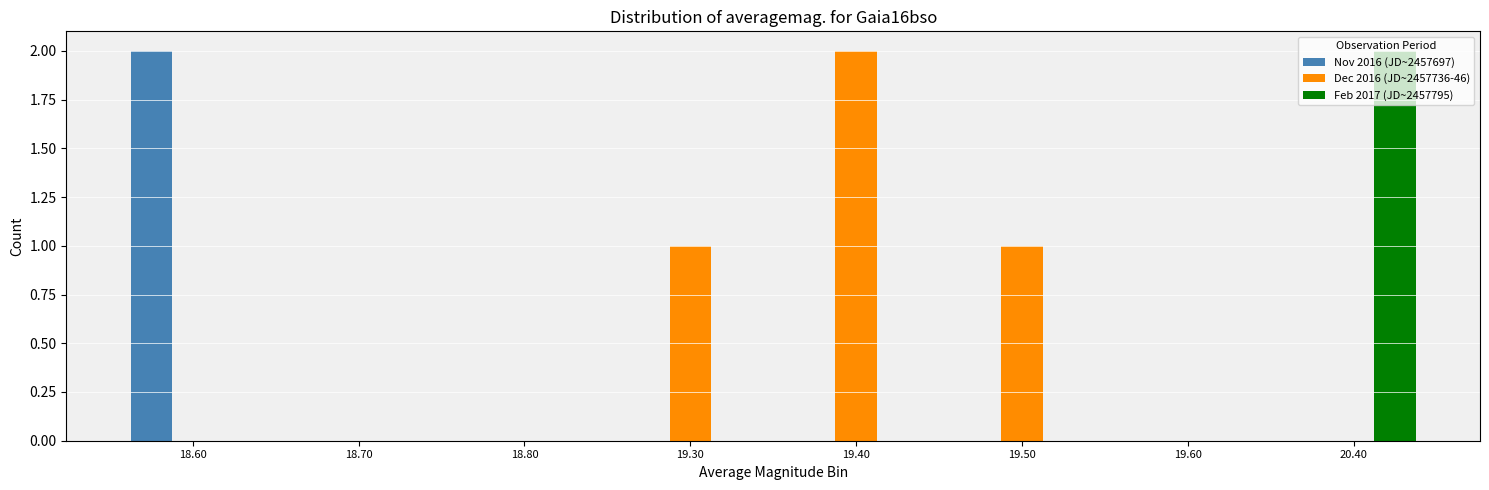

At which label does Feb 2017 (JD~2457795) reach its peak?

20.40